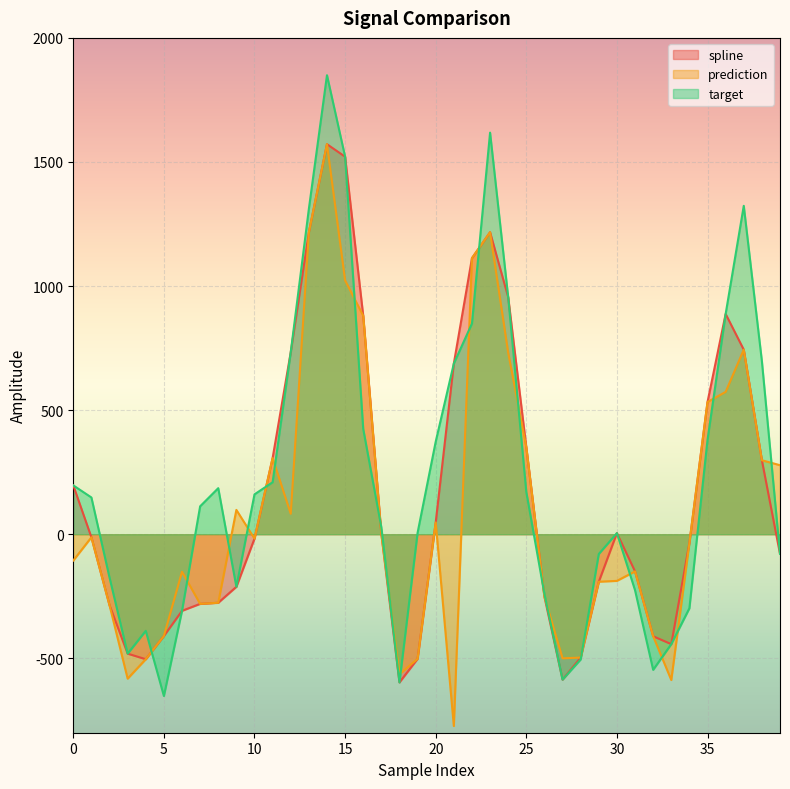

Does the chart display data point markers on the line(s)?

No